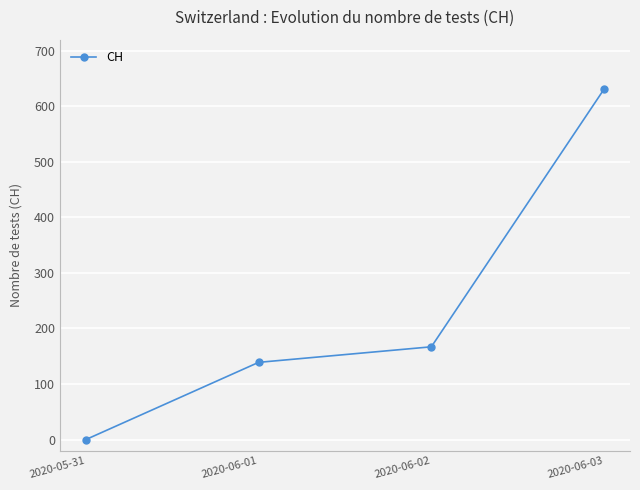

Does the chart have visible grid lines?

Yes